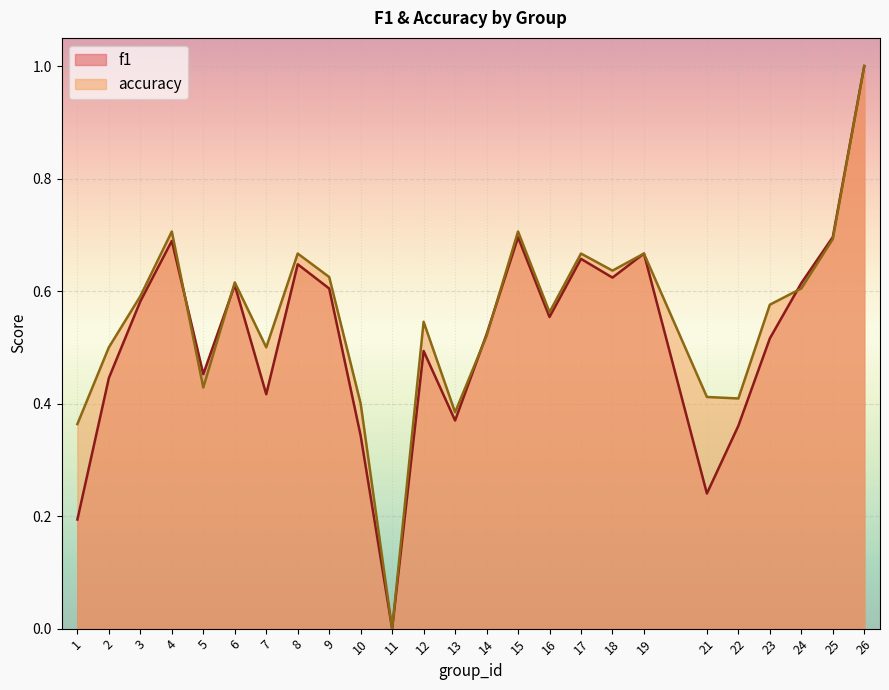

What is the sum of the f1 values at 26 and 3?

1.6